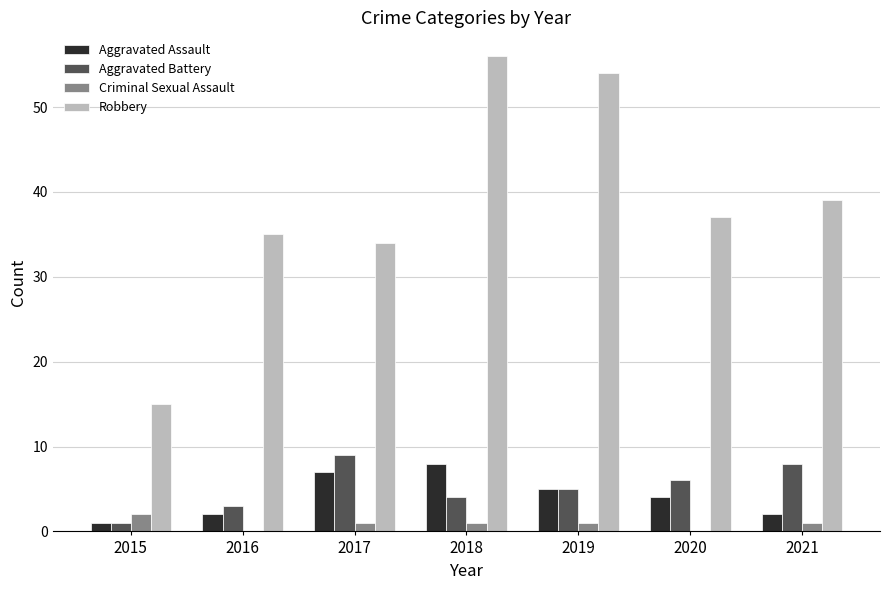

What is the total value across all series at 2020?

47